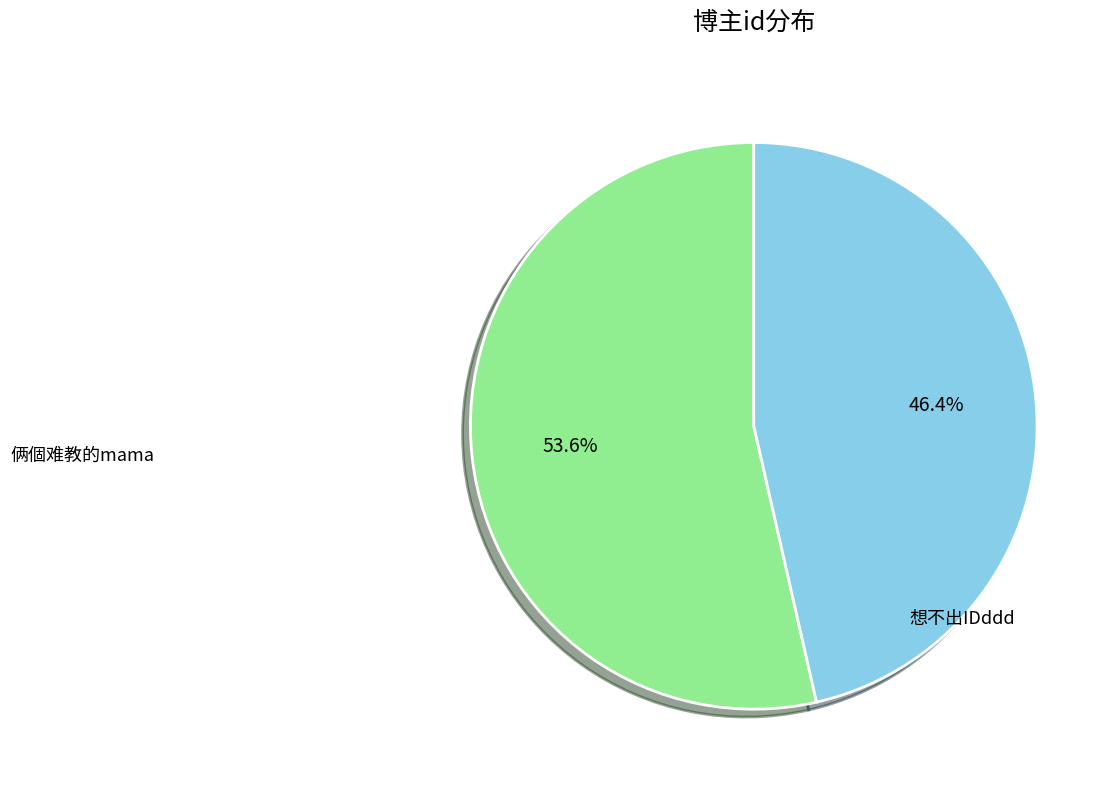

To the nearest percent, what is the difference between the largest and smallest slice percentages?

7%